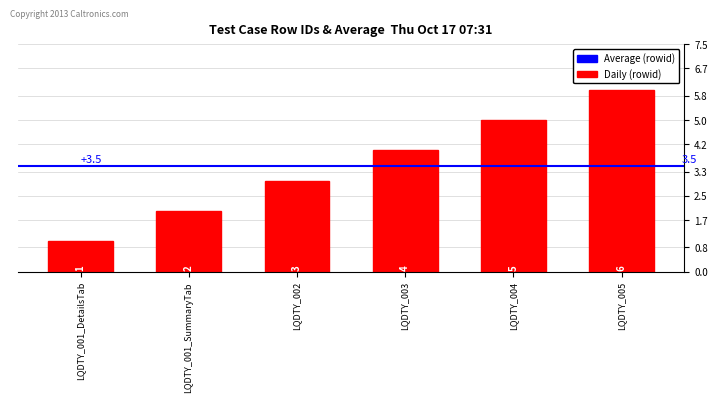

How many data points does each series have?

6